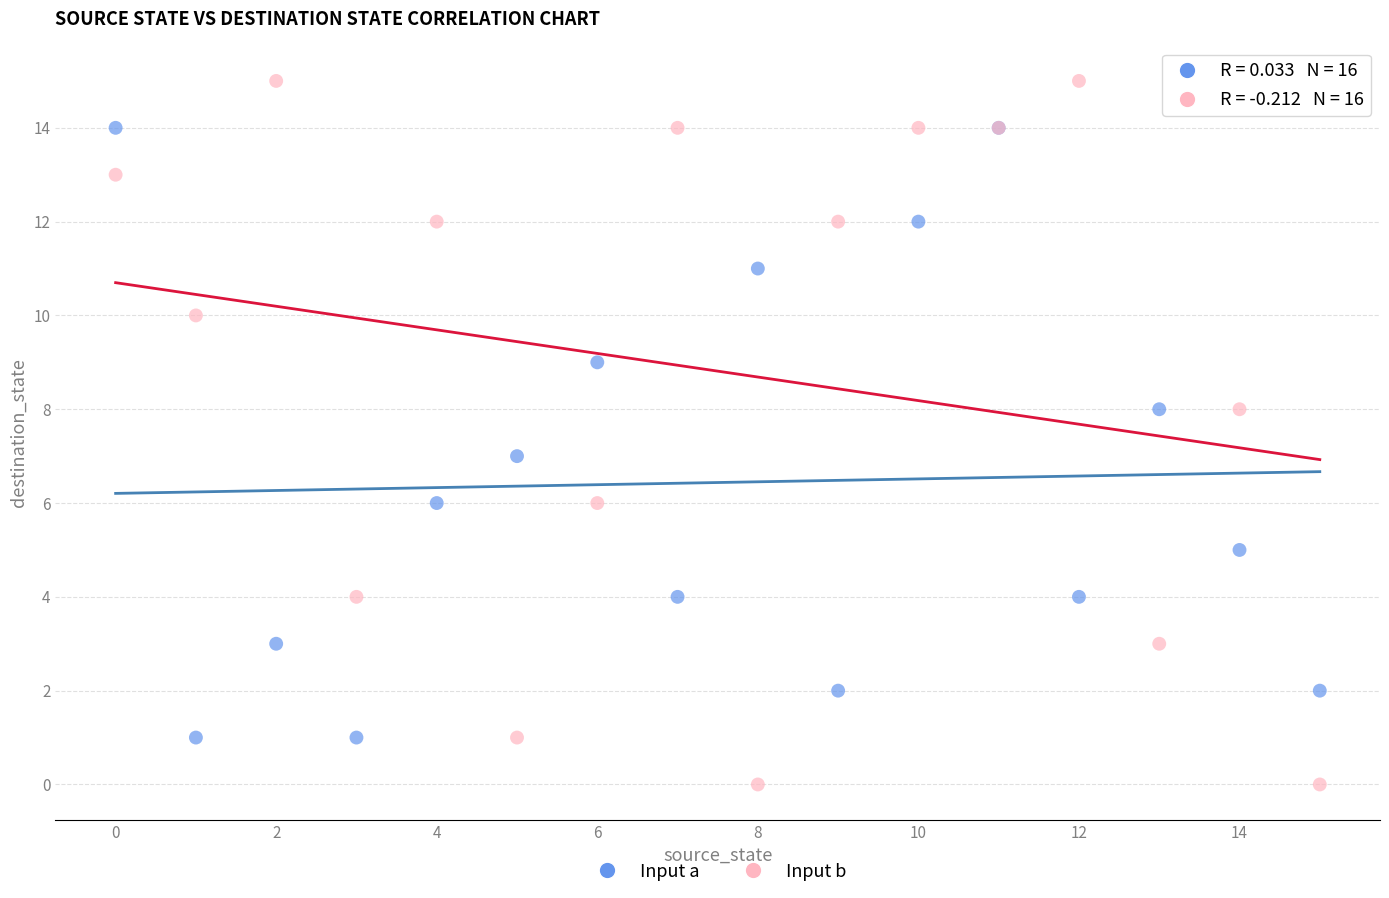

What are all the series names shown in the legend?

Input a, Input b